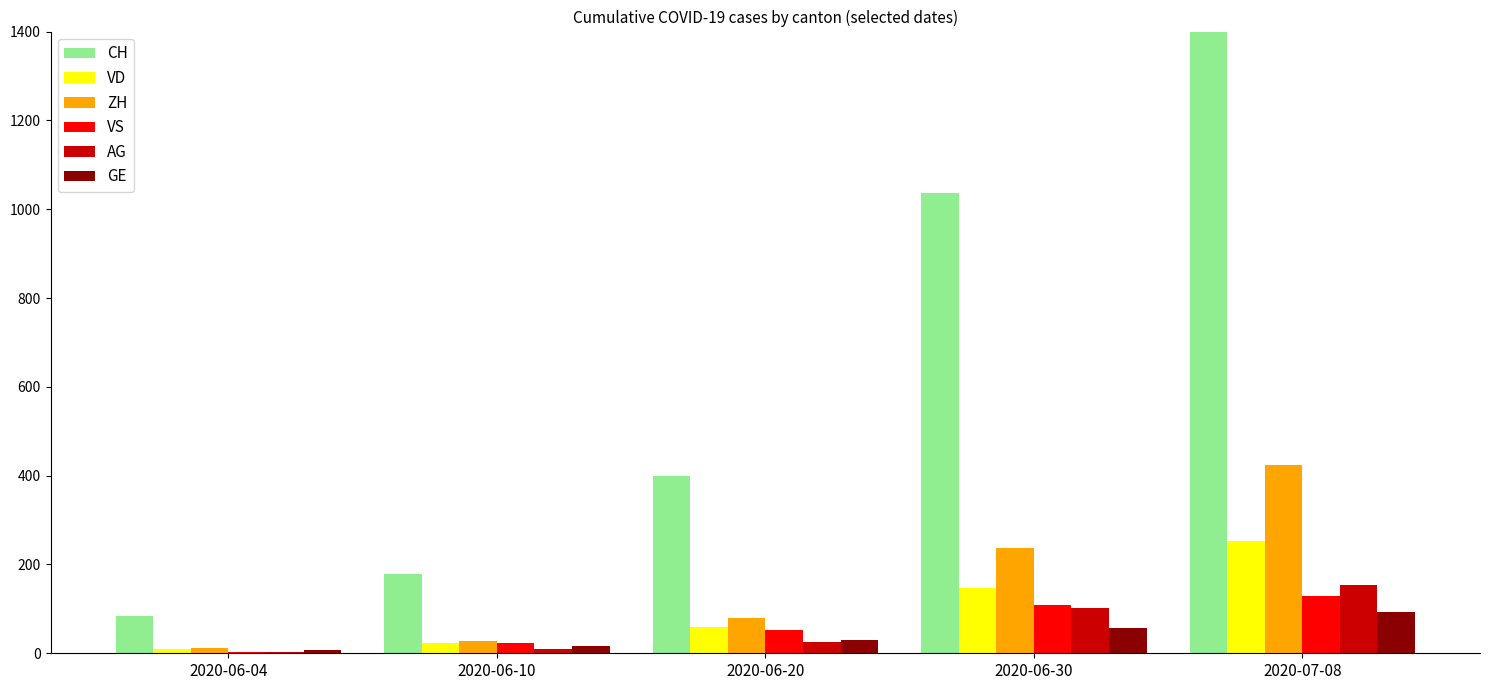

Which has a higher value, 2020-06-10 or 2020-06-30?

2020-06-30